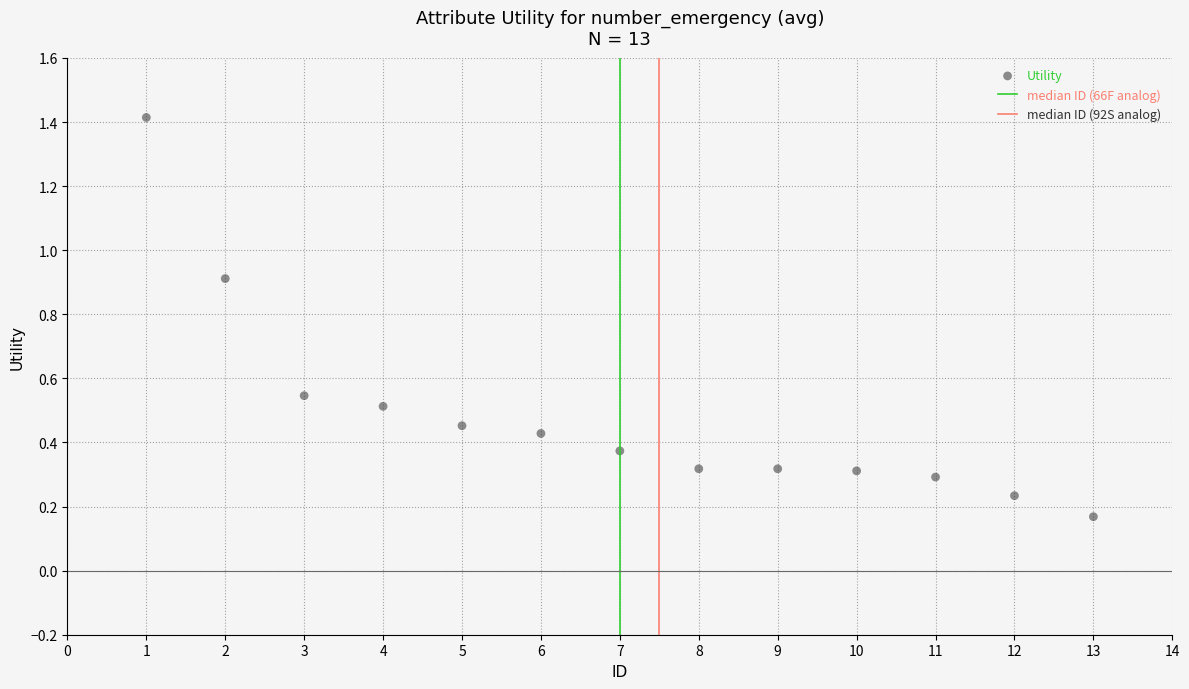

What is the range of X values (max minus min)?

12.0